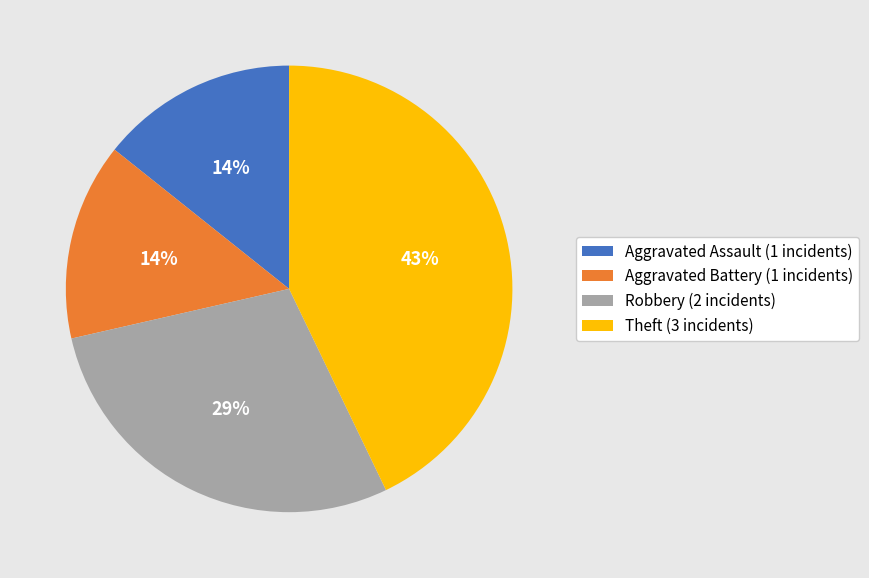

True or false: Aggravated Assault accounts for 29% of the total.

False